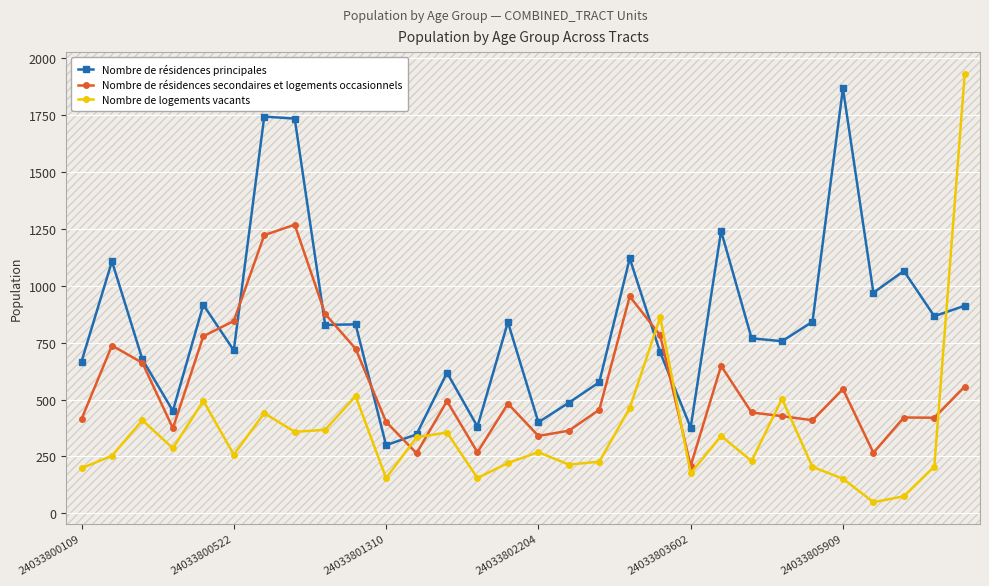

What is the average value of the Nombre de résidences principales series?

837